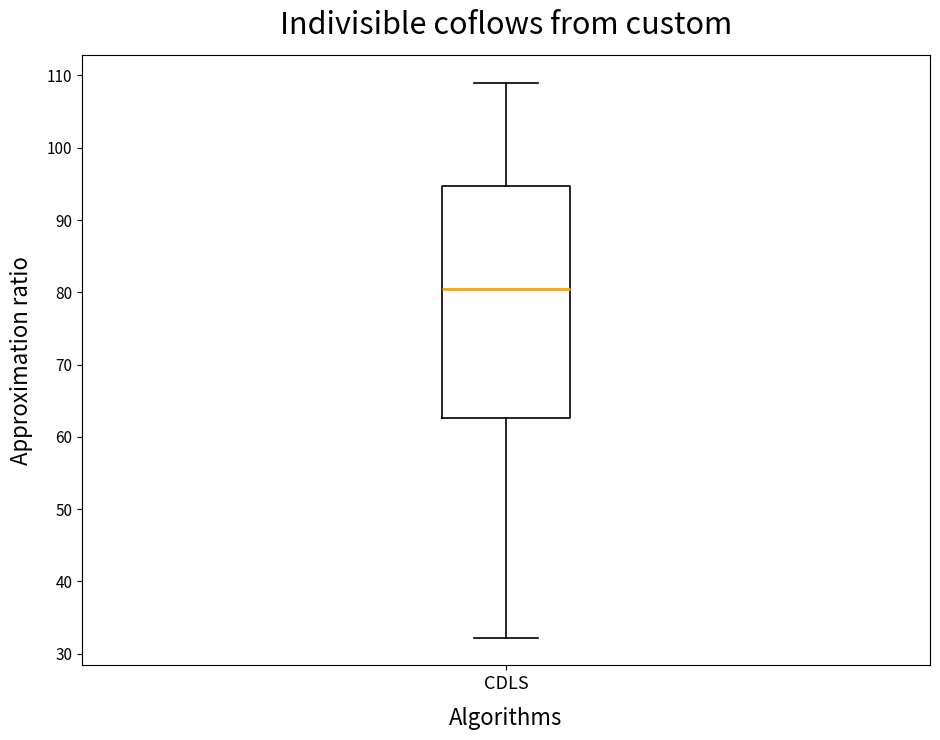

Where is the upper edge of the box for CDLS on the y-axis? The values are not printed on the chart, so give them approximately, as read against the axis.

95